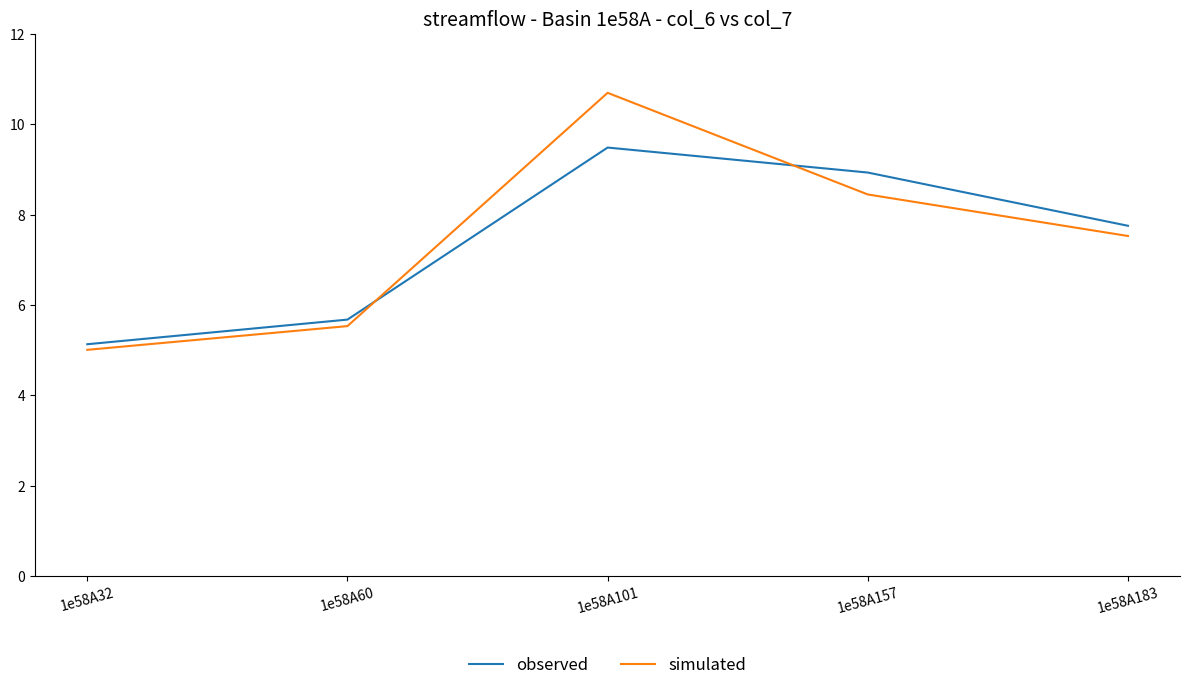

How many values in the observed series exceed 7?

3